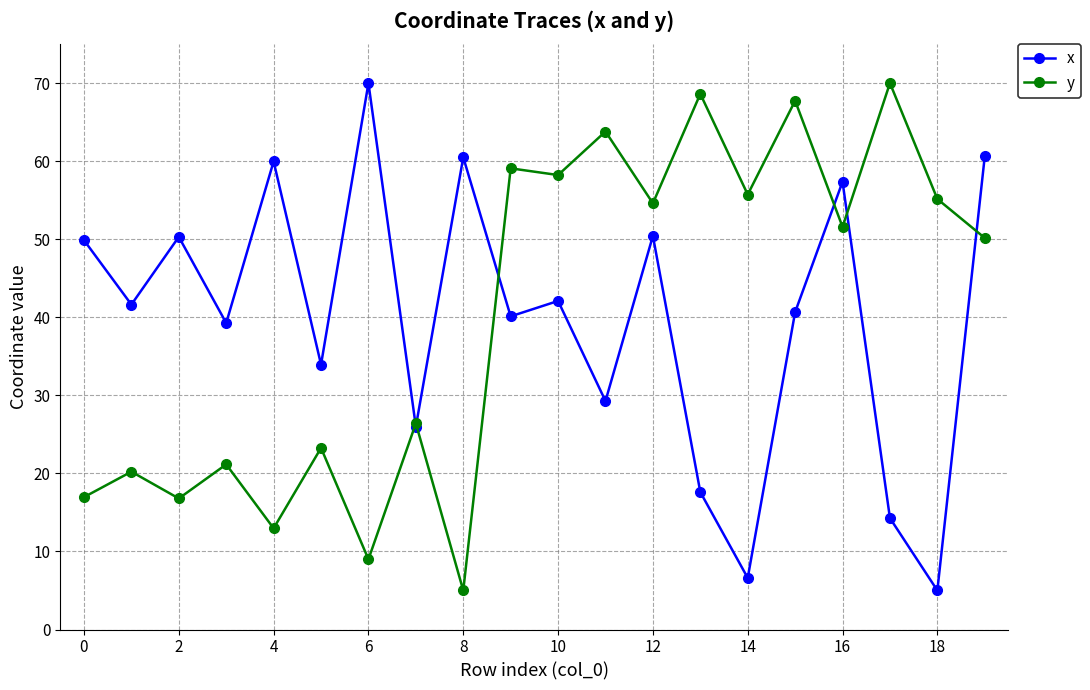

What is the value of the x point at the 3rd from the left?

50.3